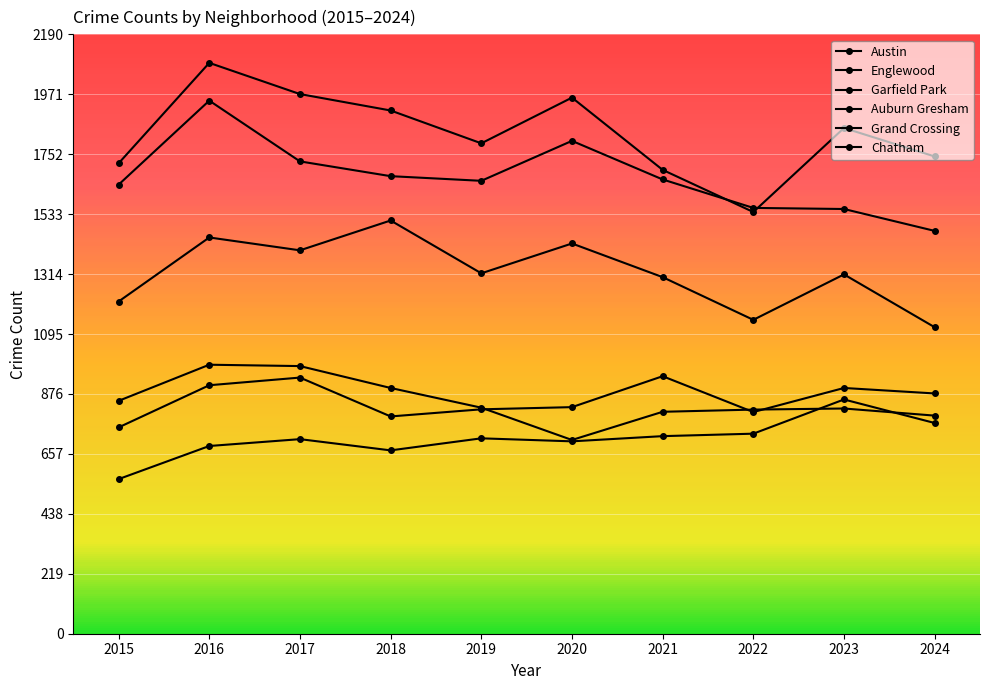

Does the chart have visible grid lines?

Yes